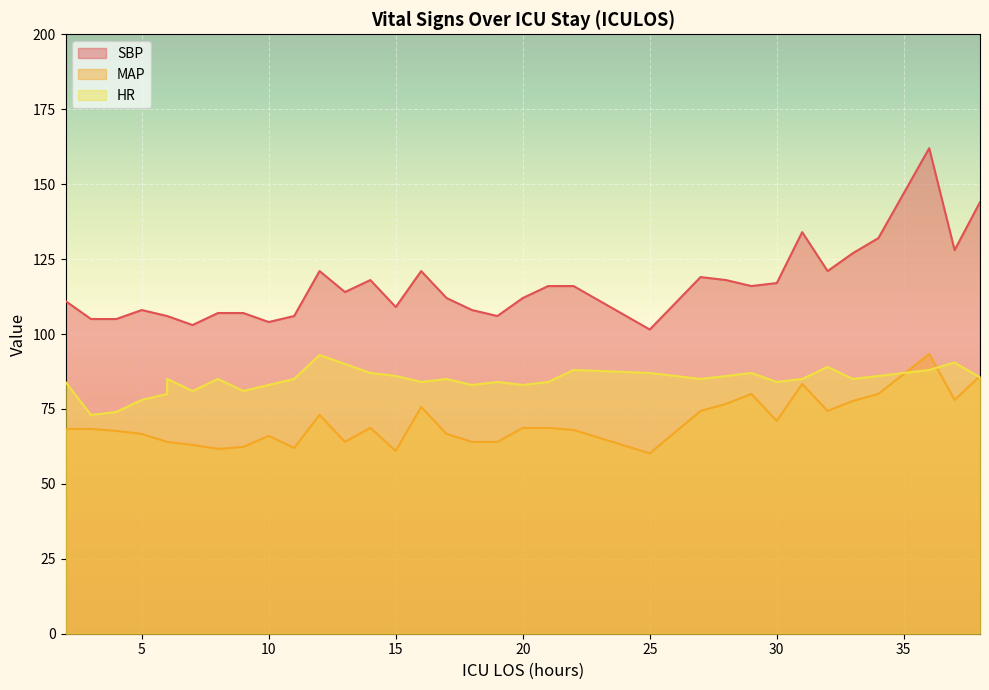

True or false: HR has more than 0 points higher than both neighbors.

True